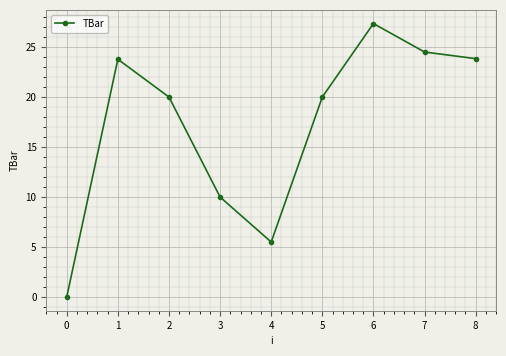

What is the maximum value shown in the chart?

27.3